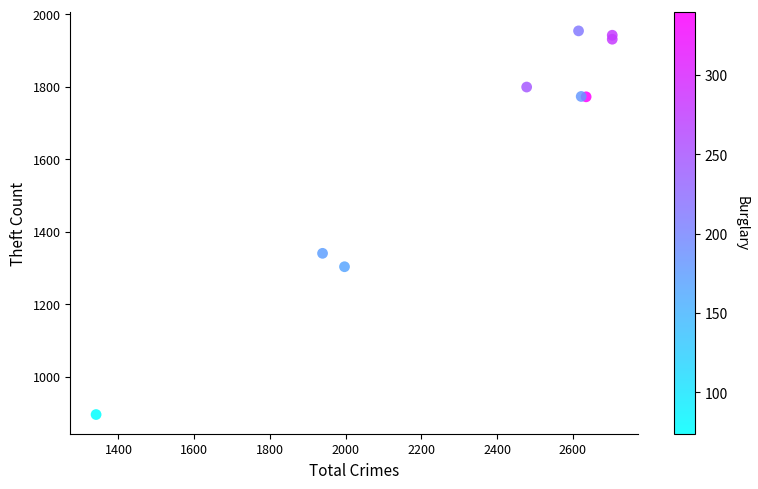

What Y value in the scatter plot is closest to 1424?

1340